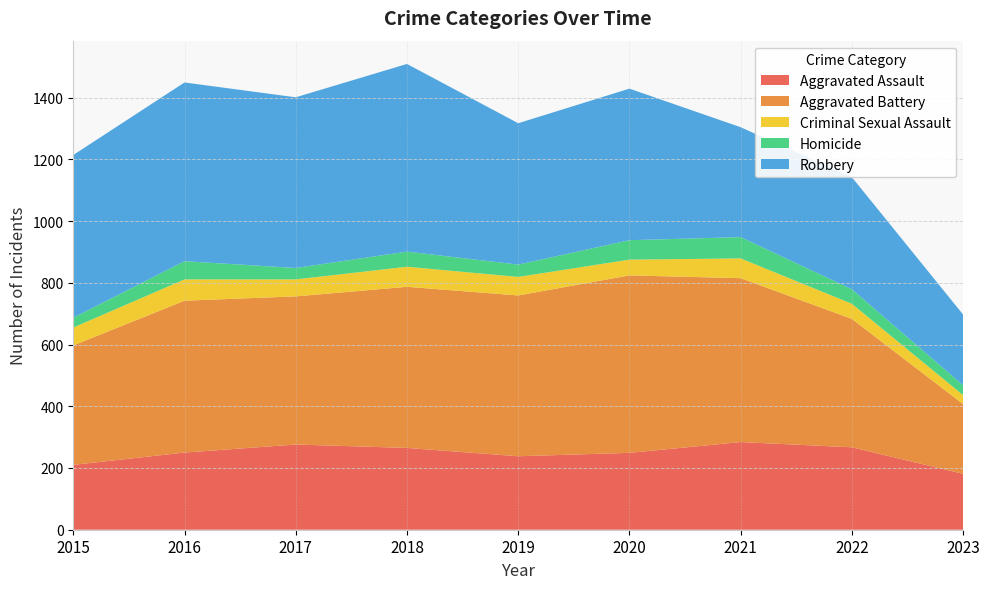

Reading left to right, list all the values displayed in this chart.

Aggravated Assault: 2015=210	2016=250	2017=276	2018=265	2019=238	2020=249	2021=284	2022=267	2023=181
Aggravated Battery: 2015=387	2016=492	2017=480	2018=522	2019=521	2020=575	2021=531	2022=416	2023=226
Criminal Sexual Assault: 2015=58	2016=69	2017=55	2018=65	2019=60	2020=51	2021=64	2022=49	2023=29
Homicide: 2015=32	2016=59	2017=37	2018=49	2019=40	2020=63	2021=69	2022=47	2023=32
Robbery: 2015=527	2016=579	2017=553	2018=608	2019=458	2020=491	2021=356	2022=363	2023=229